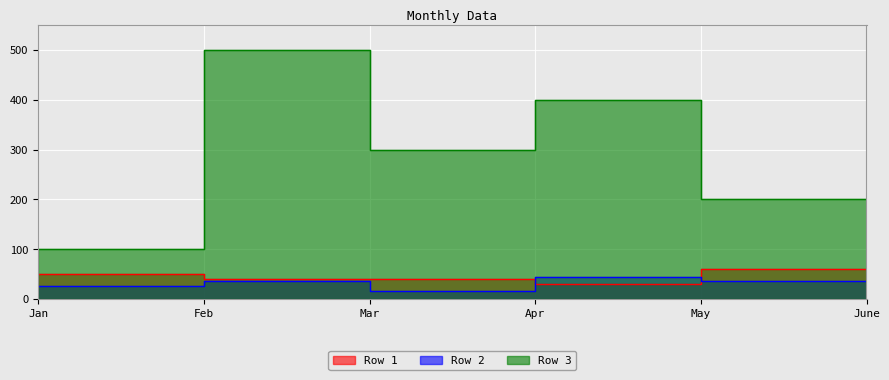

Is the value of Row 1 at Feb greater than the value of Row 3 at Feb?

No